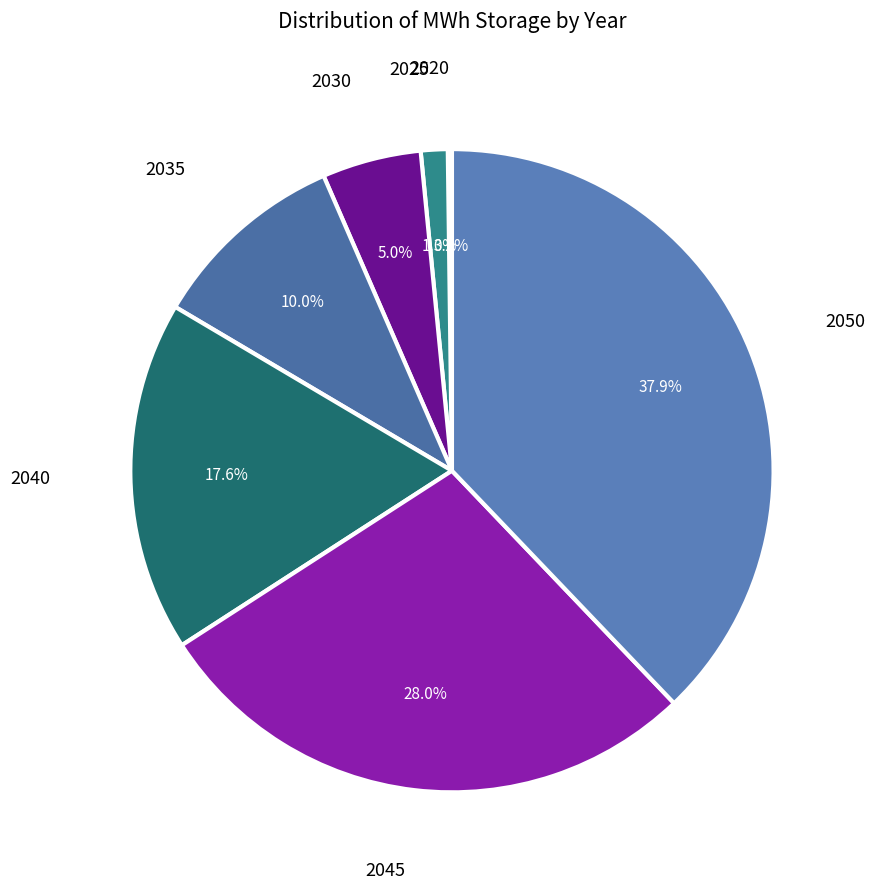

To the nearest percent, what percentage of the pie is 2045?

28%